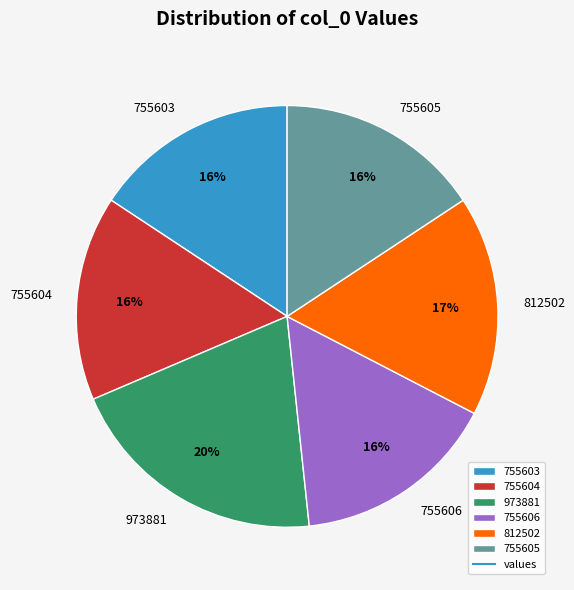

Which has a higher value, 755605 or 973881?

973881